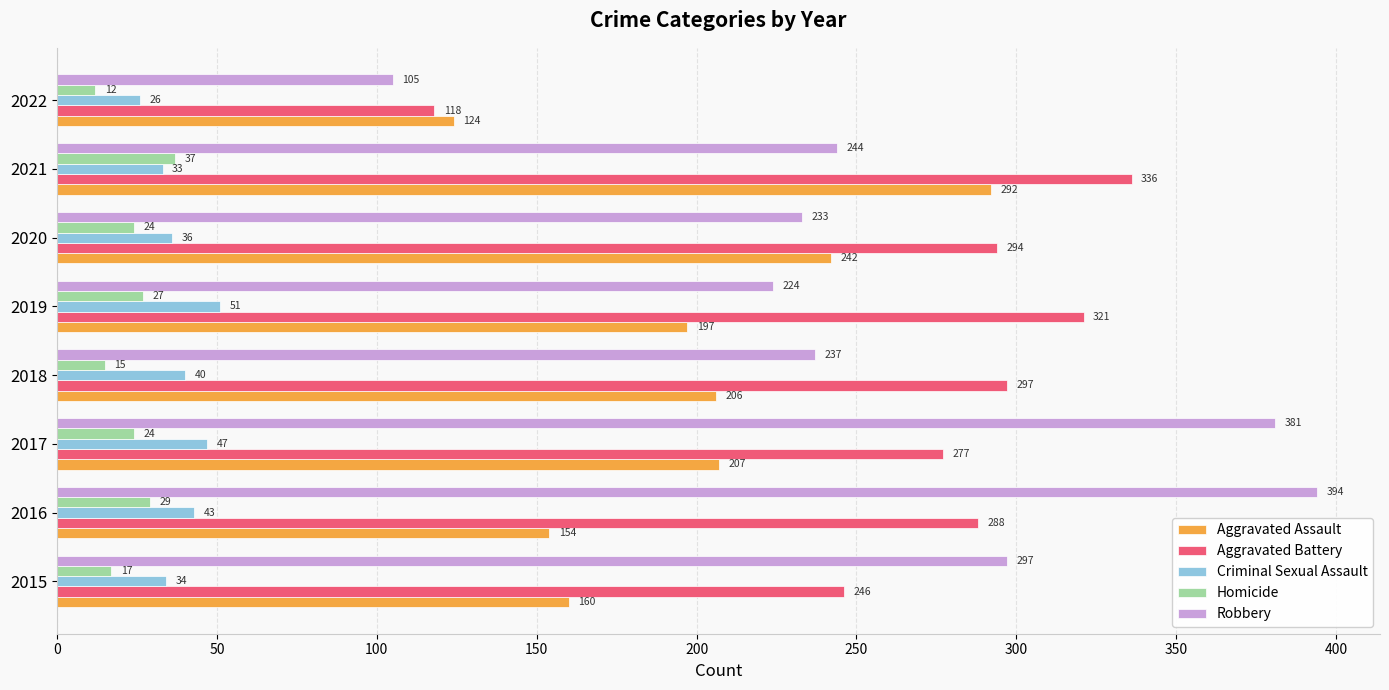

Which series has the largest total across all categories?

Aggravated Battery